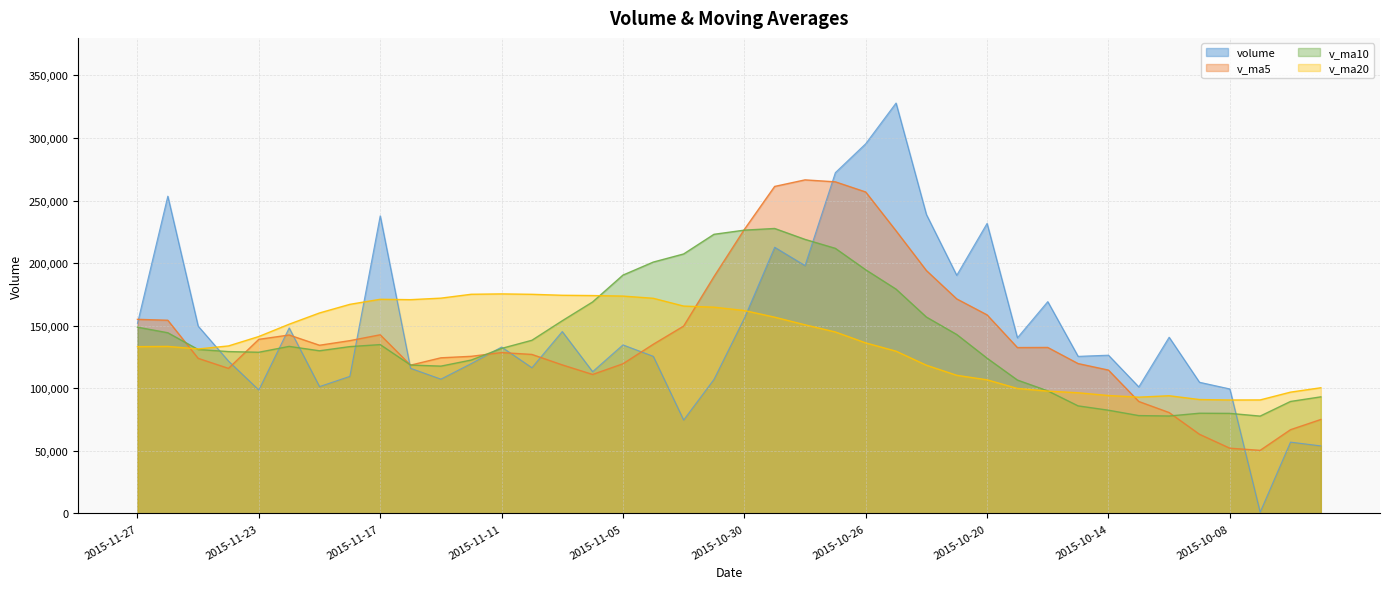

How many data points does each series have?

40